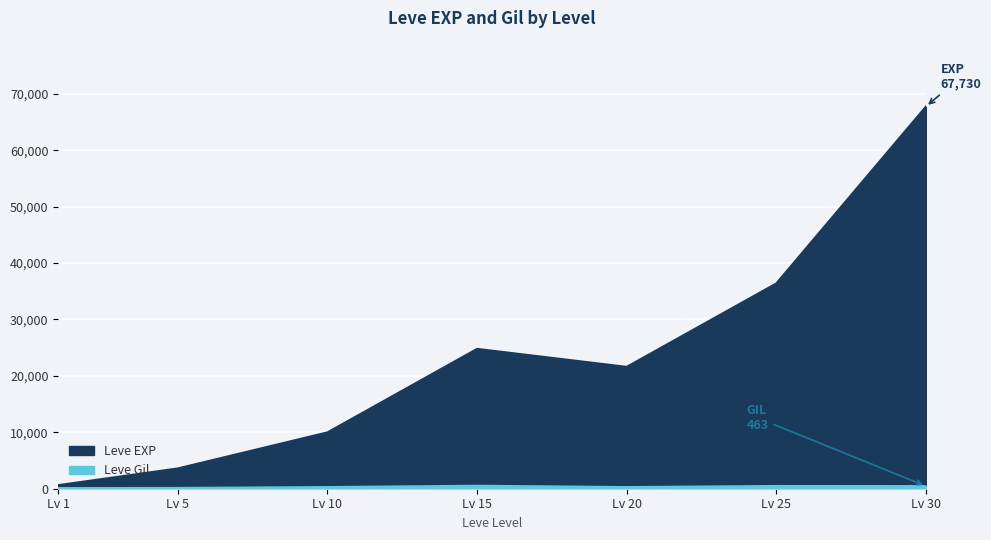

At which label is Leve Gil closest to 321?

10